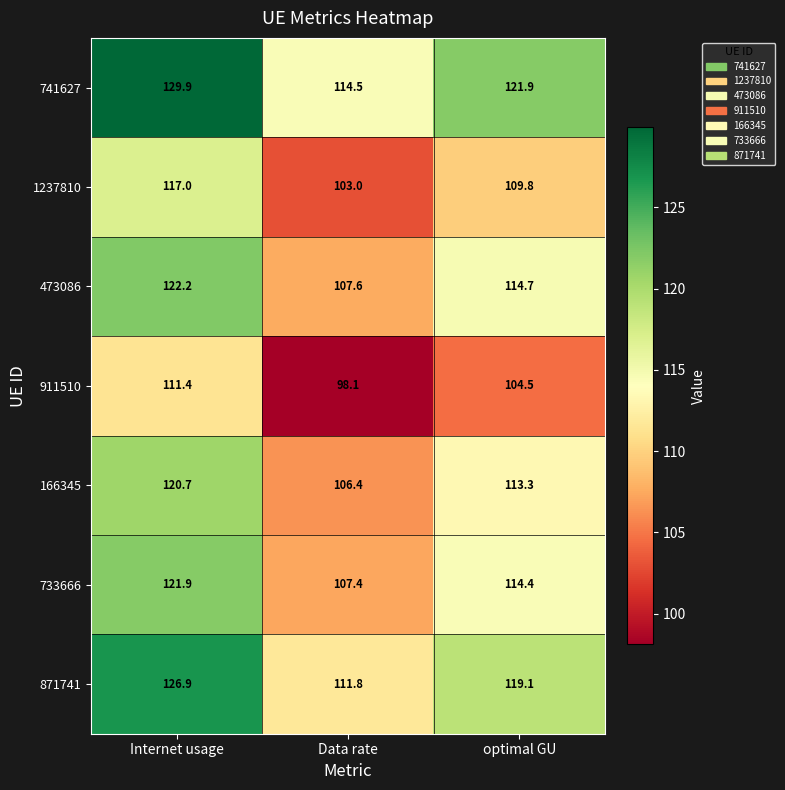

What is the highest value of the 871741 series?

126.9